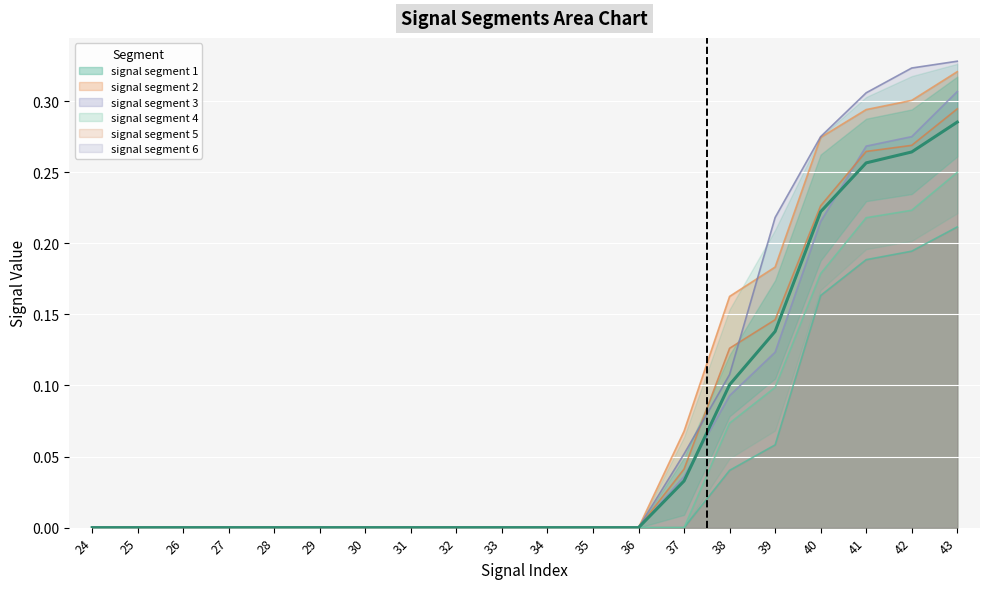

After their last crossing, which series has the higher values: signal segment 6 or signal segment 2?

signal segment 6